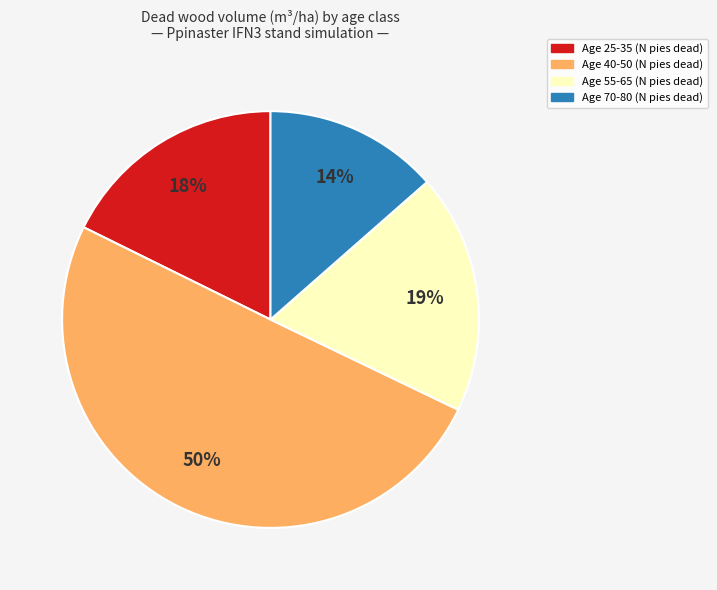

Which slice represents more than half of the pie?

Age 40-50 (N pies dead)